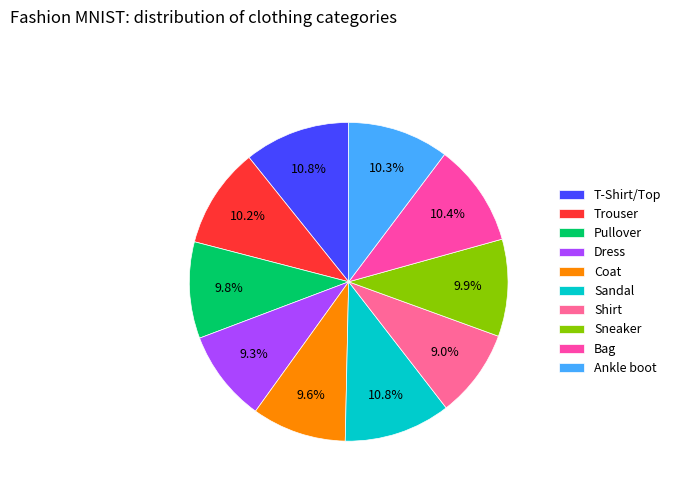

The Ankle boot slice represents 4% of the pie. True or false?

False